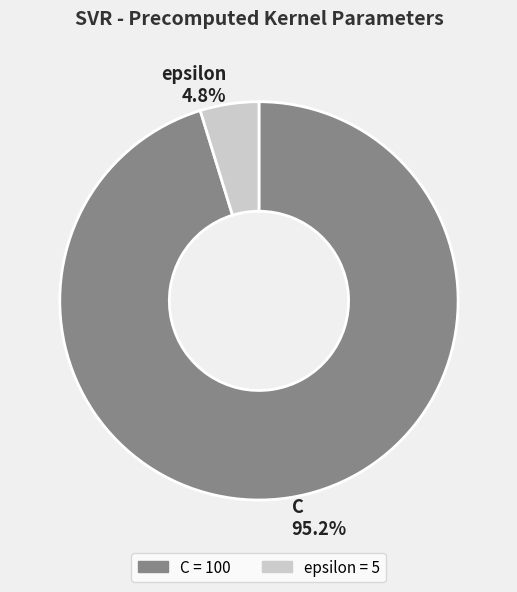

The C slice represents 95% of the pie. True or false?

True